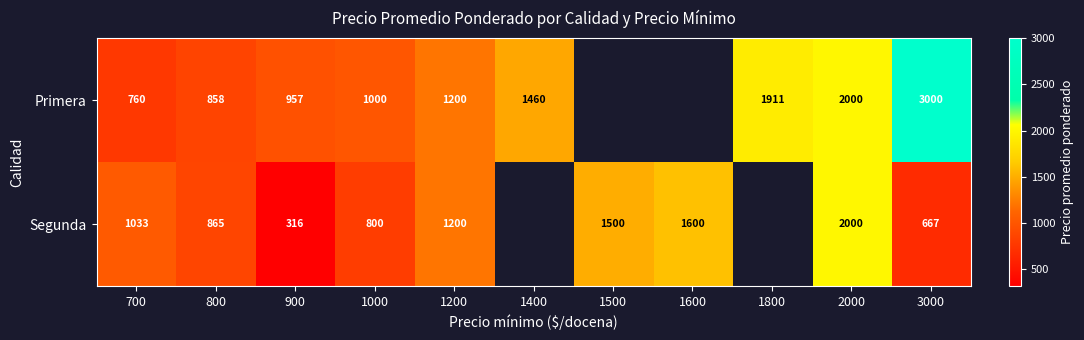

What is the difference between the Primera values at 2000 and 1000?

1000